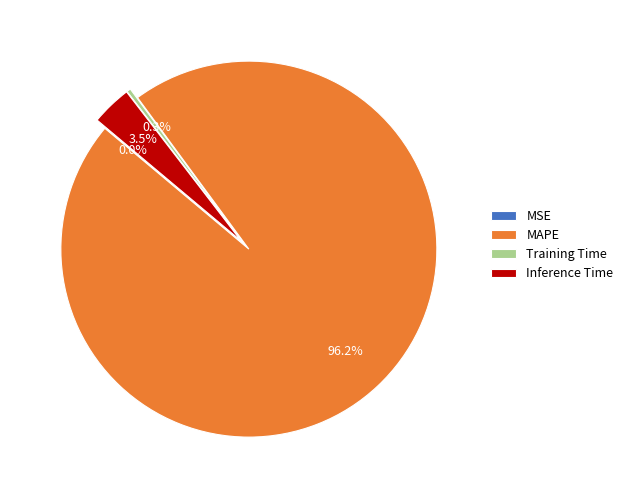

Which slice is the largest?

MAPE